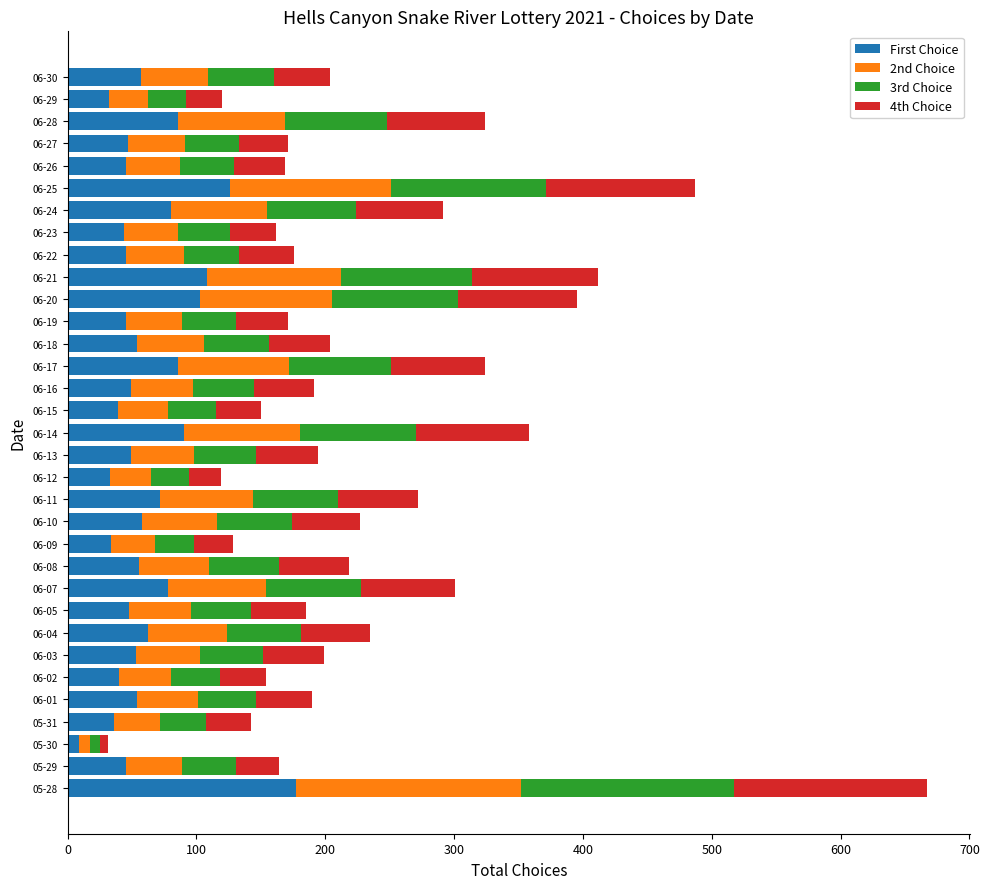

What is the sum of all First Choice values?

2039